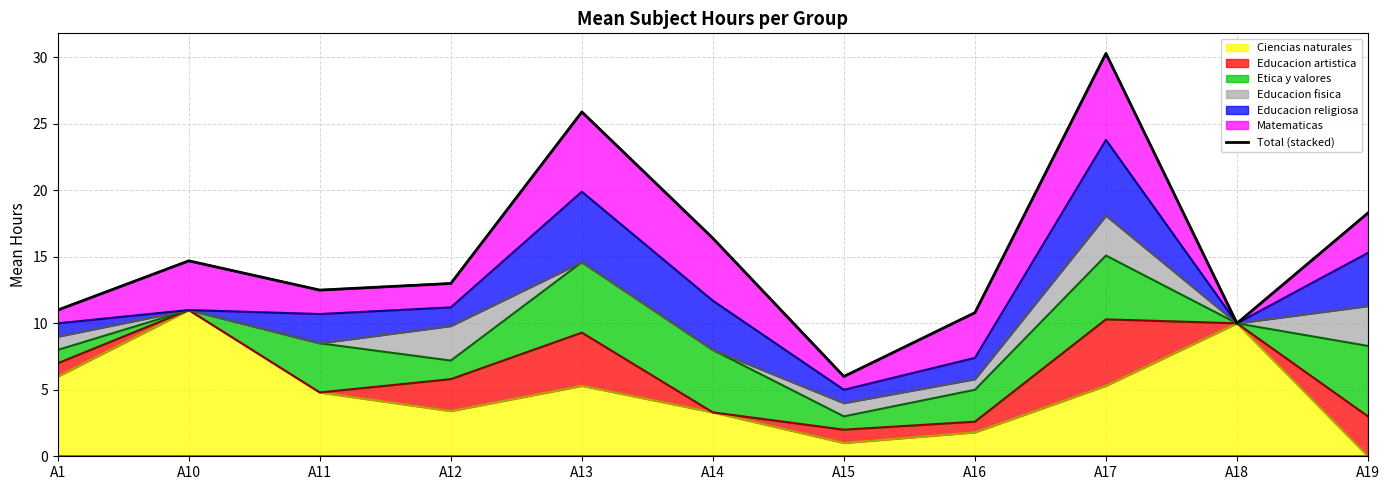

How many points are higher than both their immediate neighbors (excluding endpoints)?

3